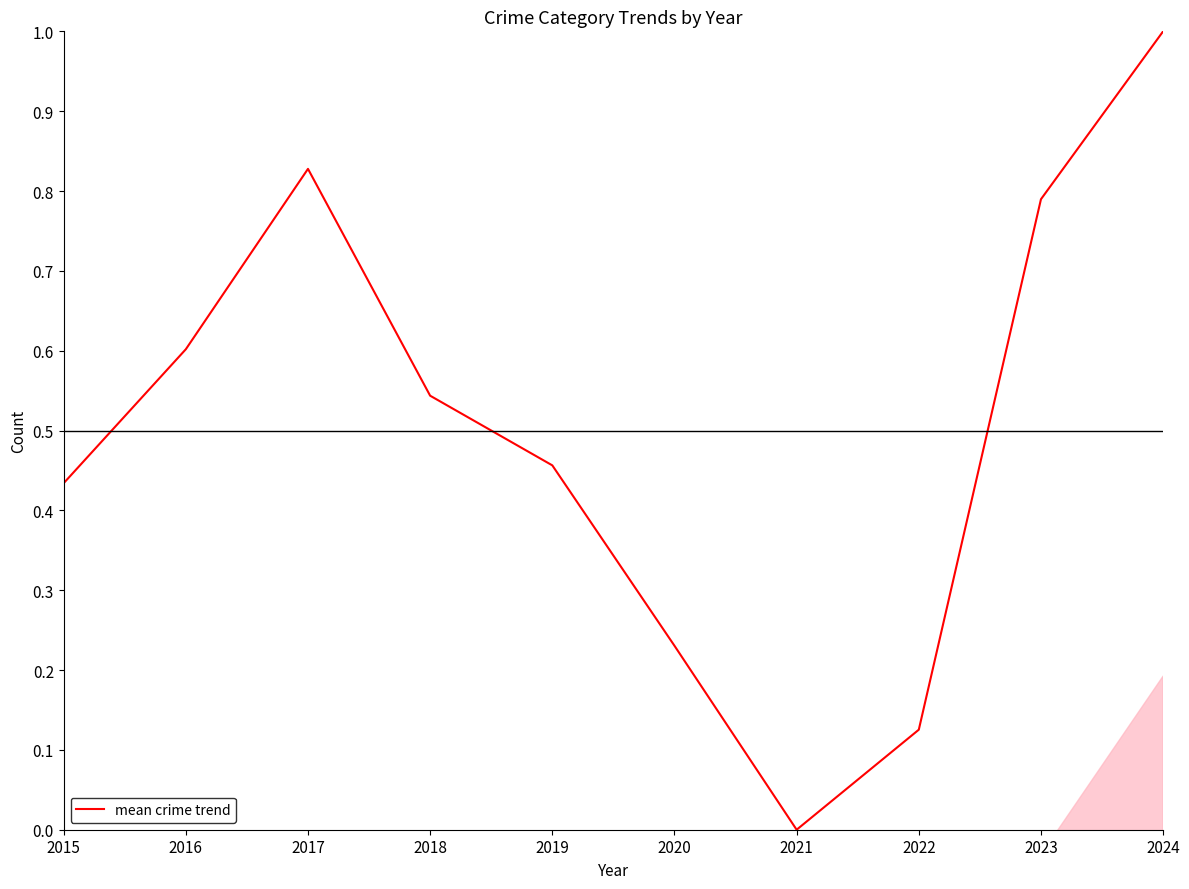

How many categories are shown in the chart?

10